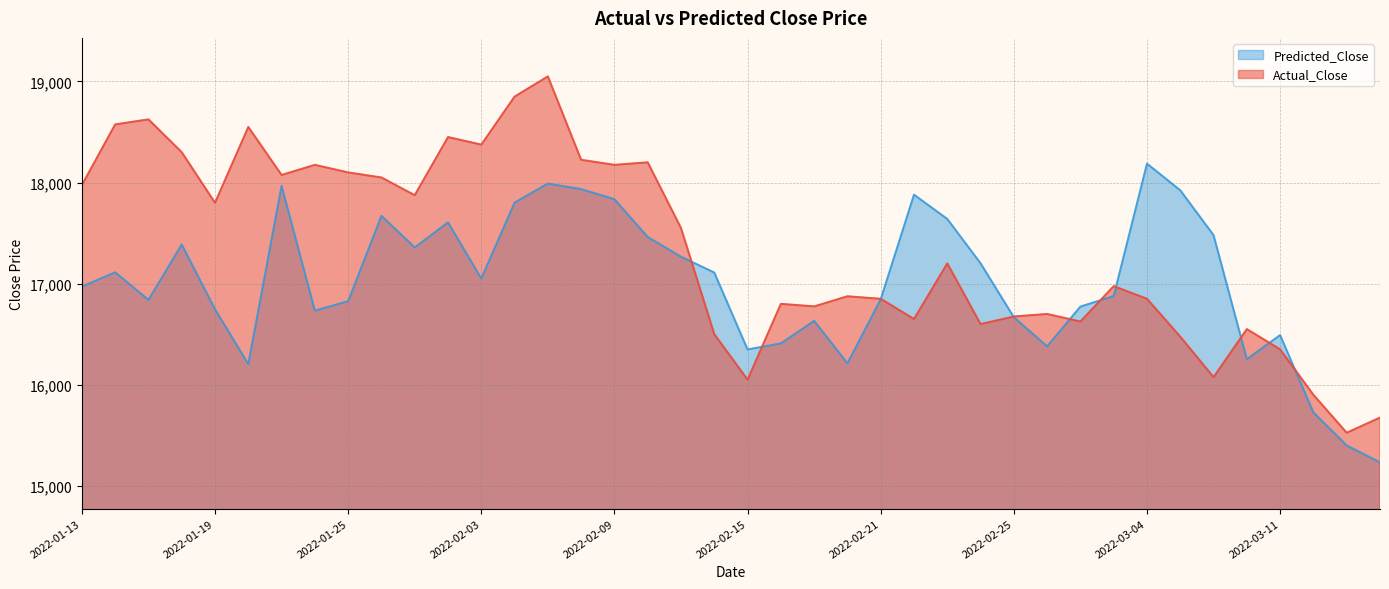

What is the sum of the Actual_Close values at 2022-02-17 and 2022-02-03?

35150.0